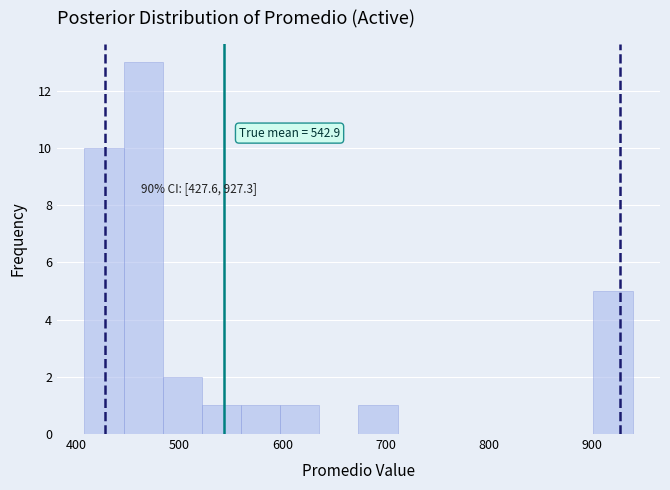

Around what value on the x-axis is the tallest bar? Give the approximate position of its centre, as read against the axis.

460